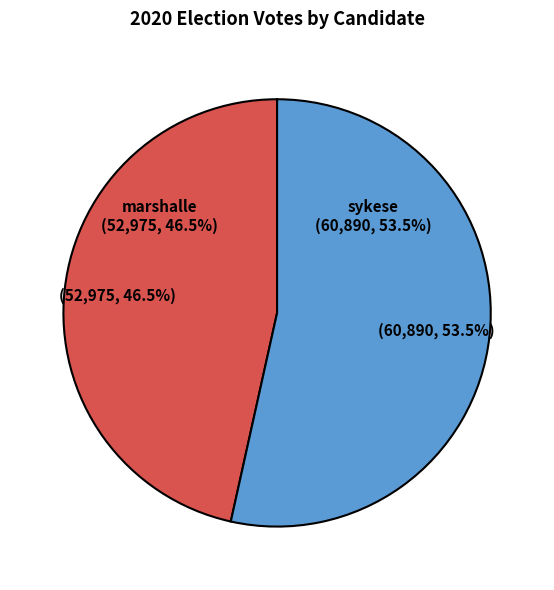

To the nearest percent, what is the average slice percentage?

50%